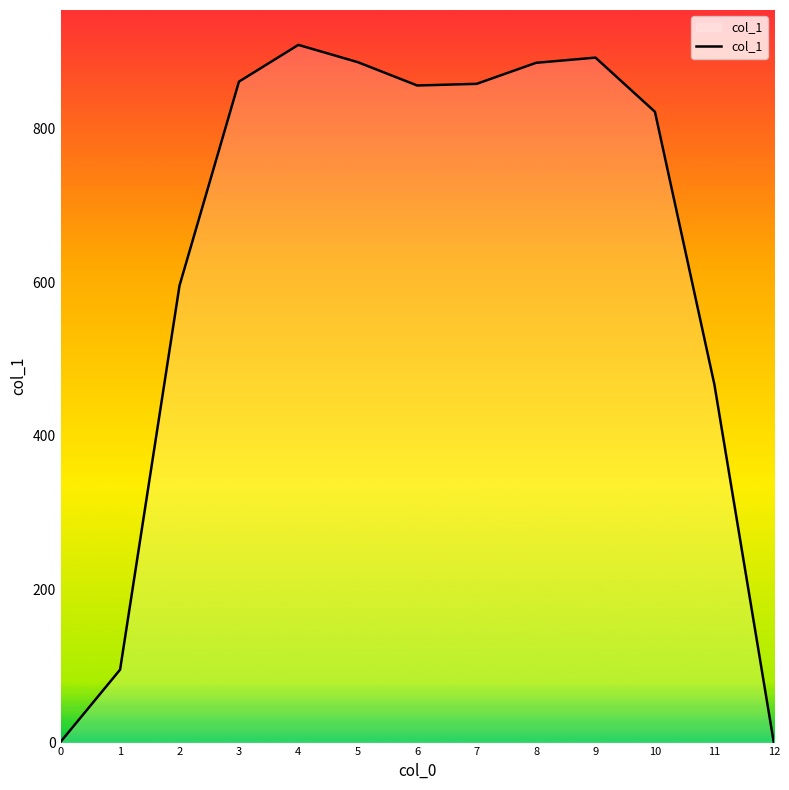

What value does the data have at 11?

466.7